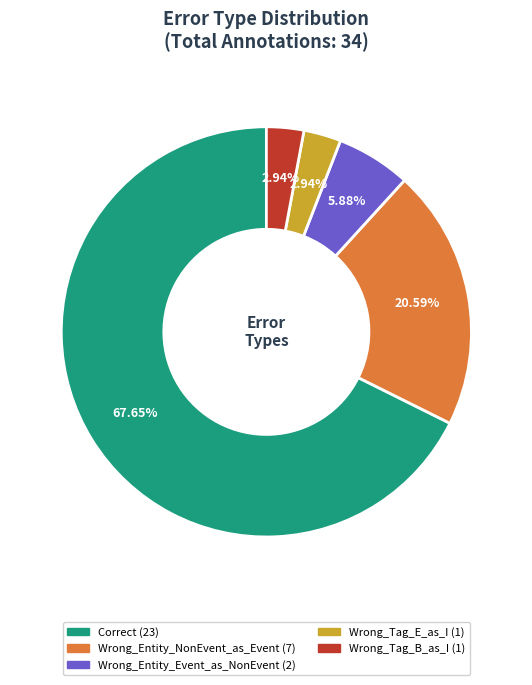

Approximately how many times larger is the value at Wrong_Entity_NonEvent_as_Event compared to Wrong_Tag_B_as_I?

7.0